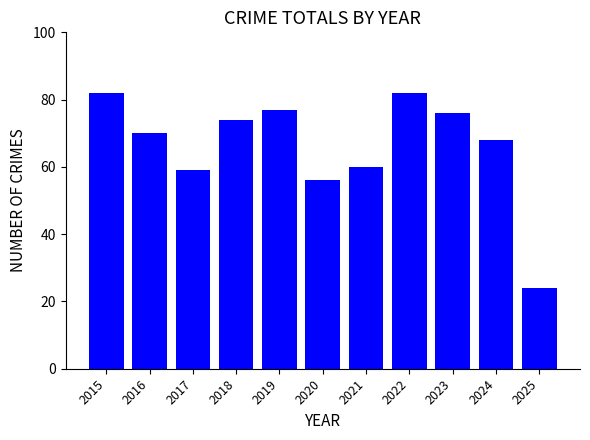

How many data points are less than 70?

5